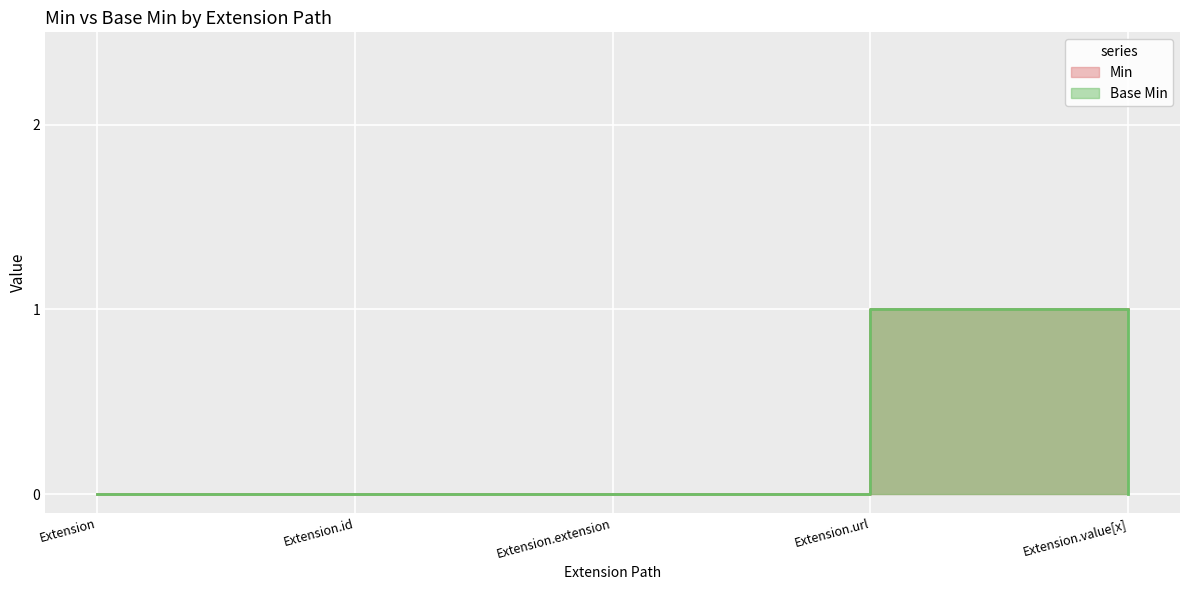

What is the difference between the maximum and minimum values in the Base Min series?

1